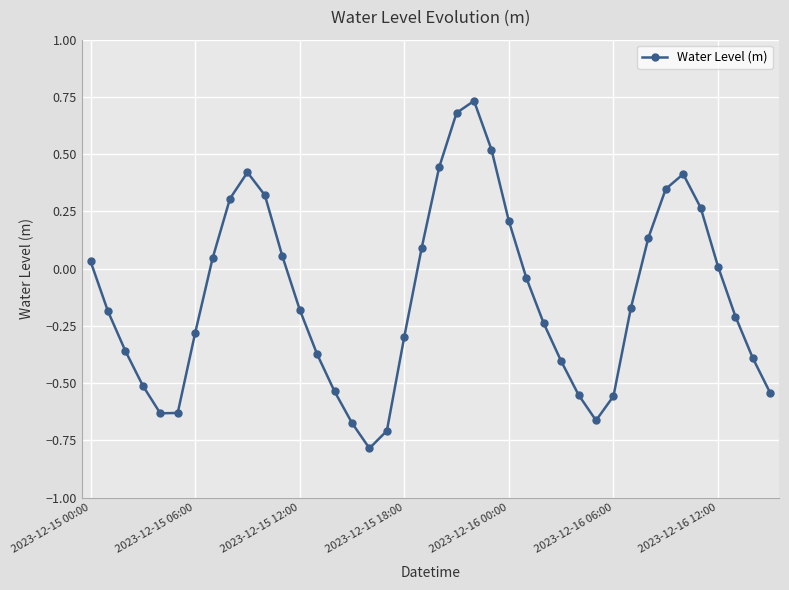

What is the sum of all values?

-4.9